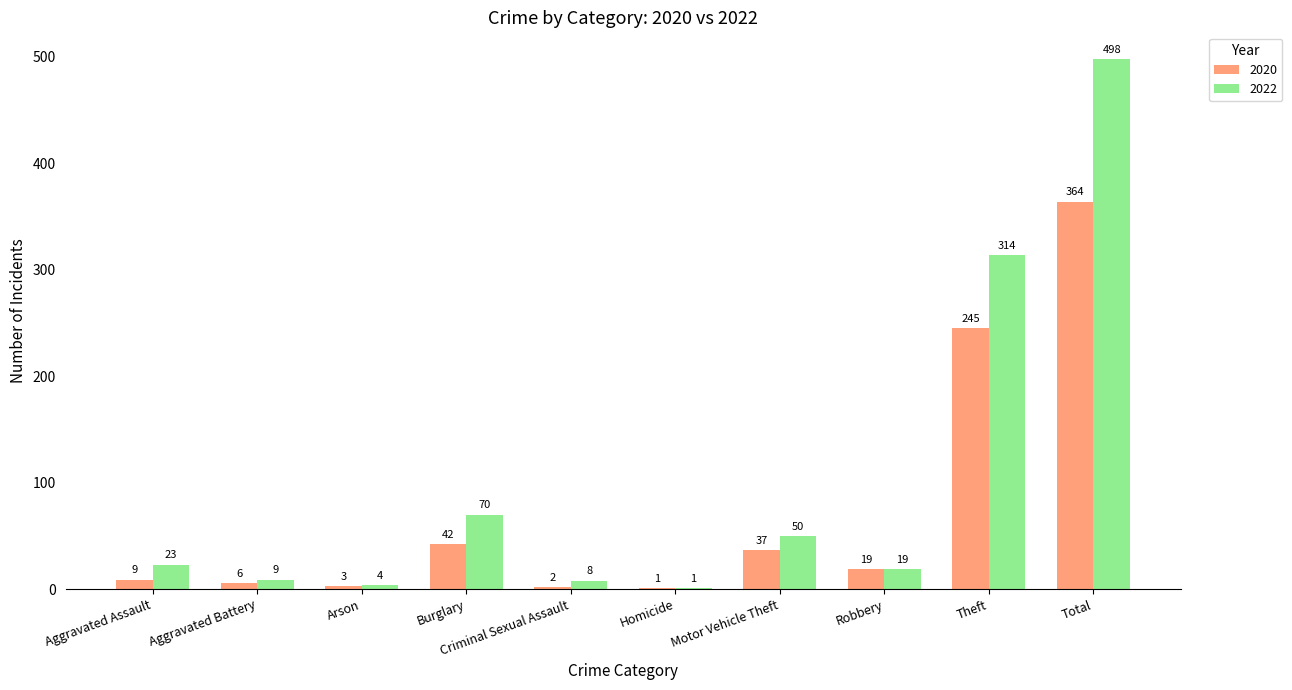

What are all the series names shown in the legend?

2020, 2022